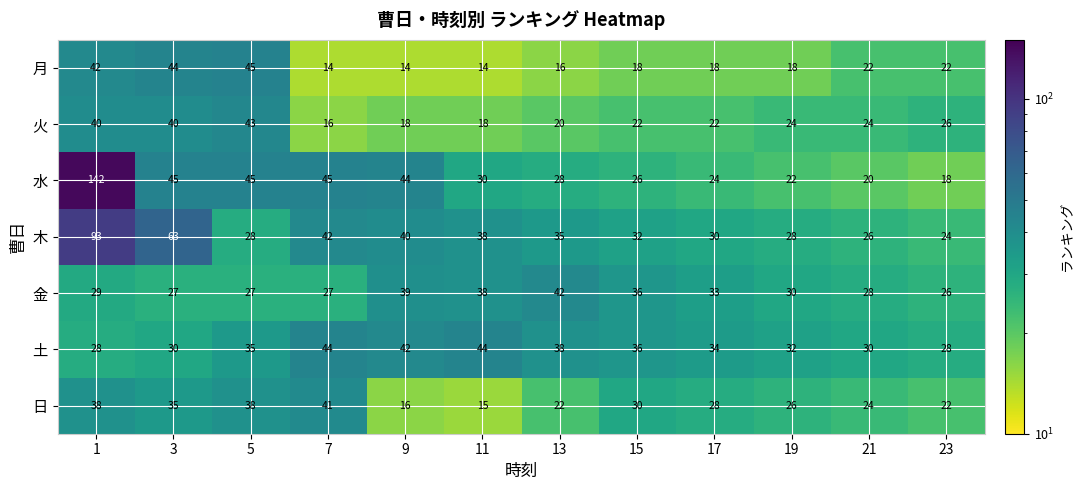

What is the difference between the maximum and minimum values in the 日 series?

26